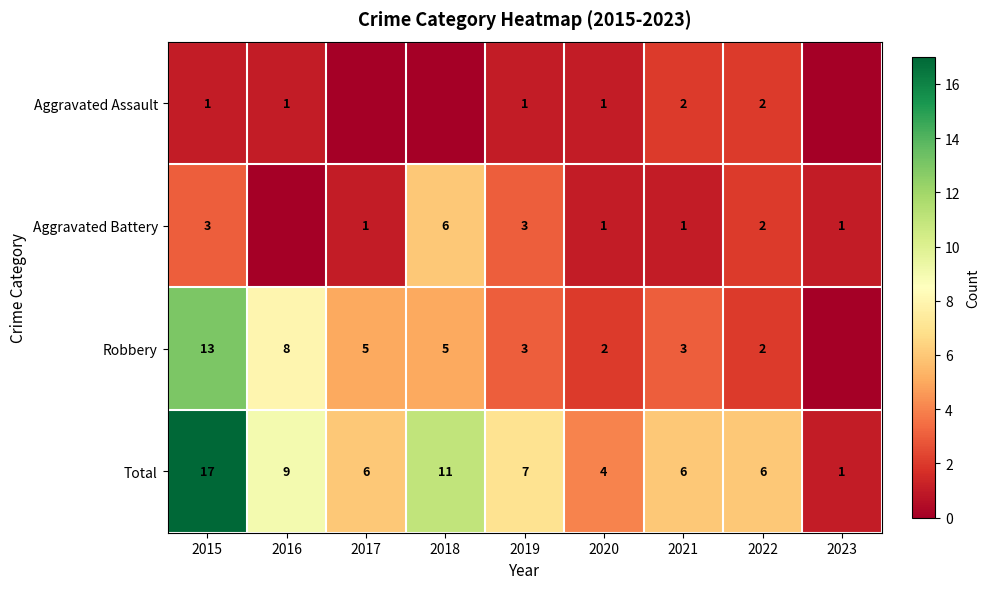

At which label is Total closest to 9?

2016